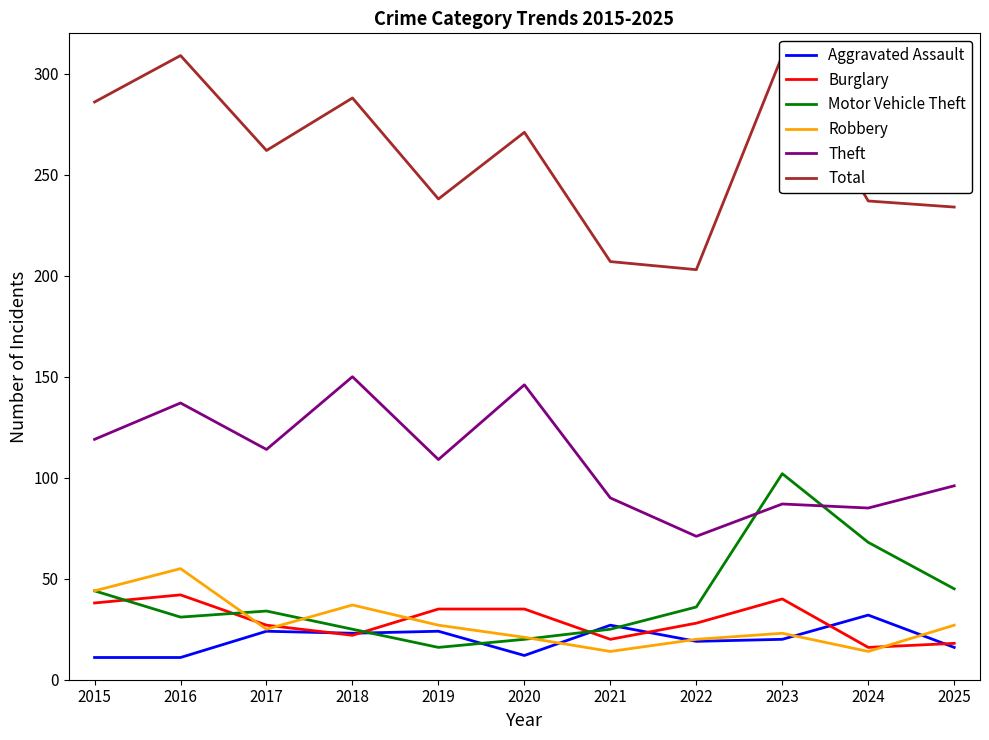

What is the total value across all series at 2023?

581